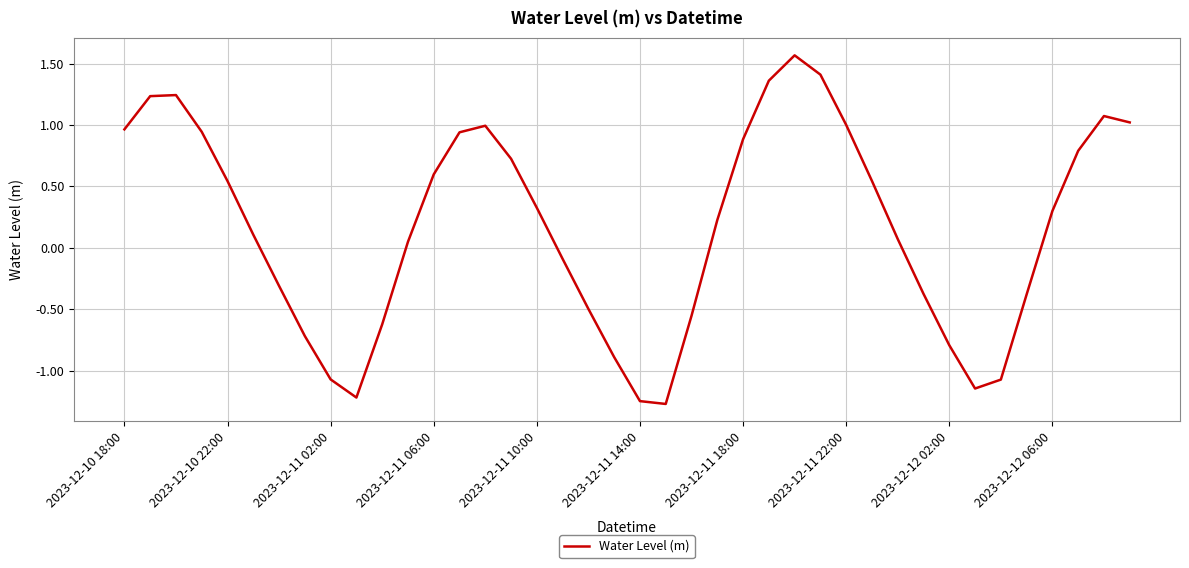

What is the maximum value shown in the chart?

1.6